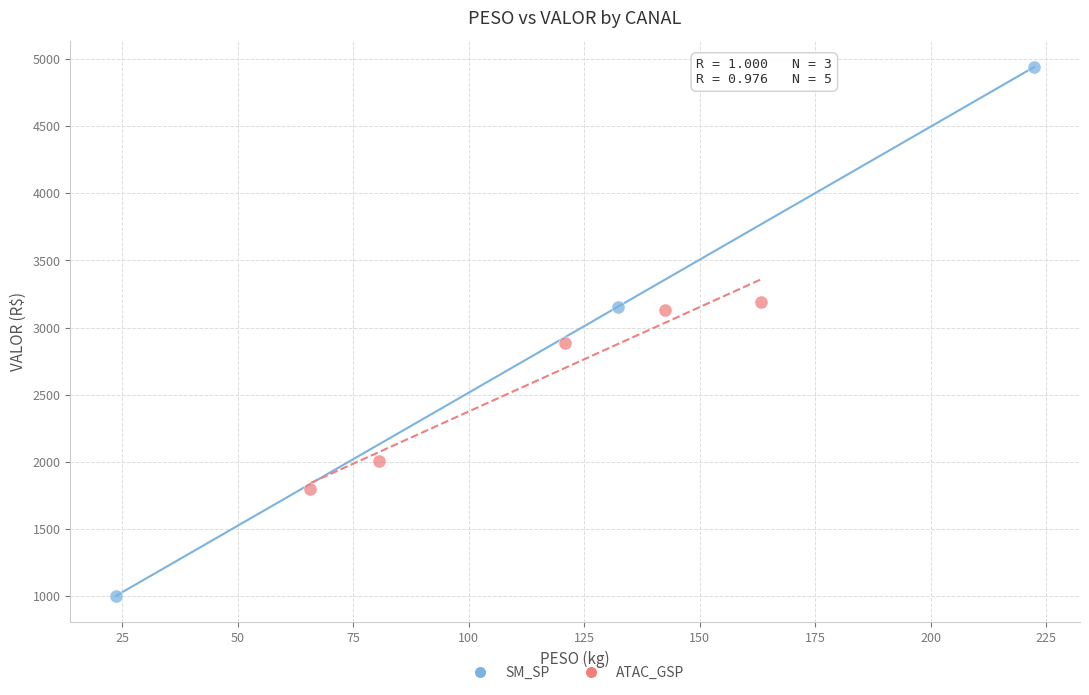

Which series has the widest spread of Y values?

SM_SP